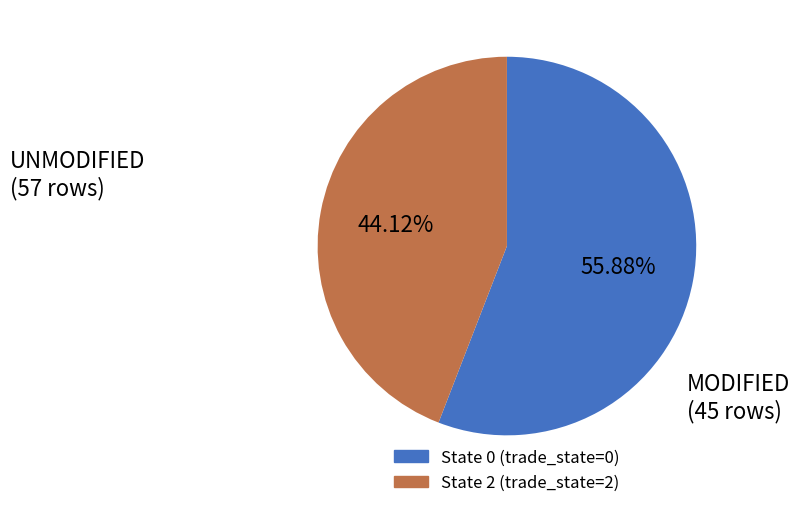

Count the number of slices in the pie.

2